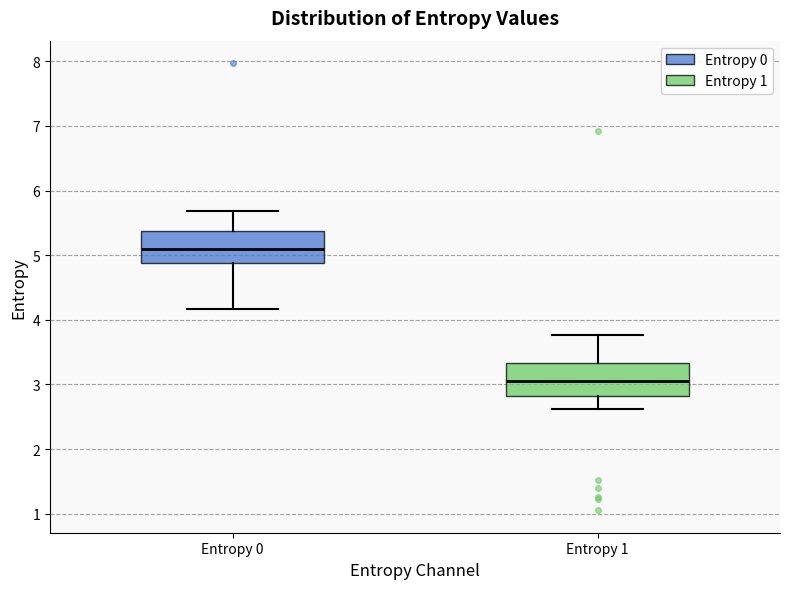

Where is the lower edge of the box for Entropy 1 on the y-axis? The values are not printed on the chart, so give them approximately, as read against the axis.

2.8